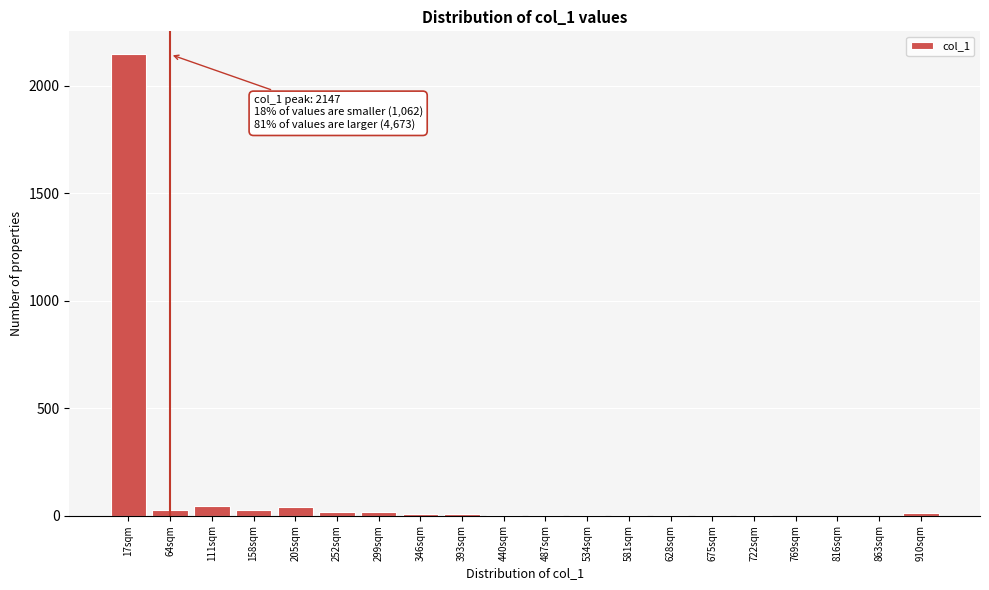

What is the greatest value displayed?

2147